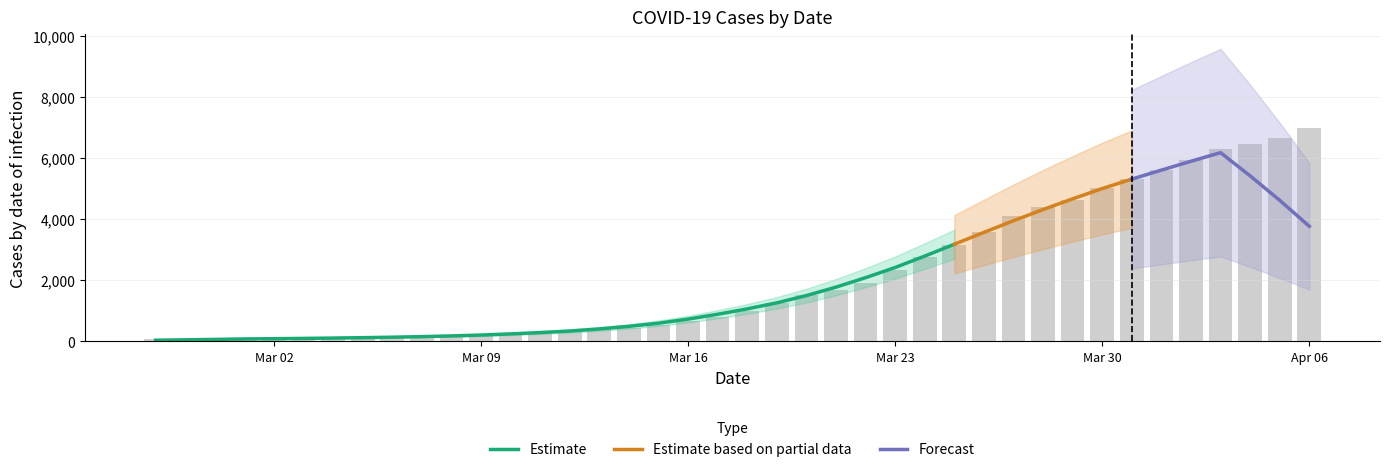

Is it true that the value at 2020-03-14 is 308?

False